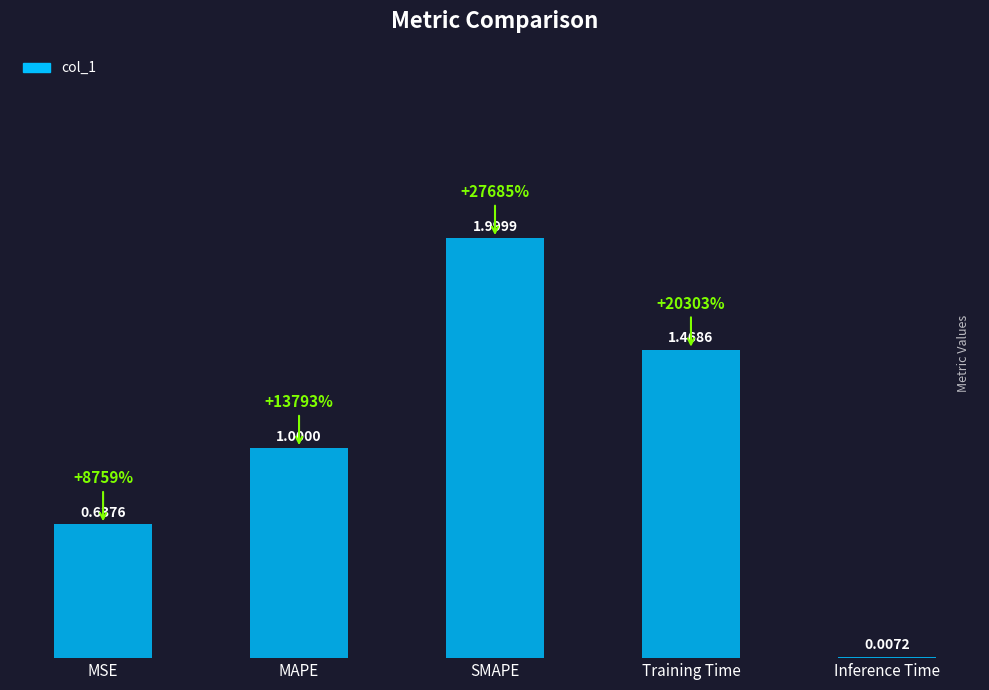

True or false: the data shows 1.0 at MAPE.

True